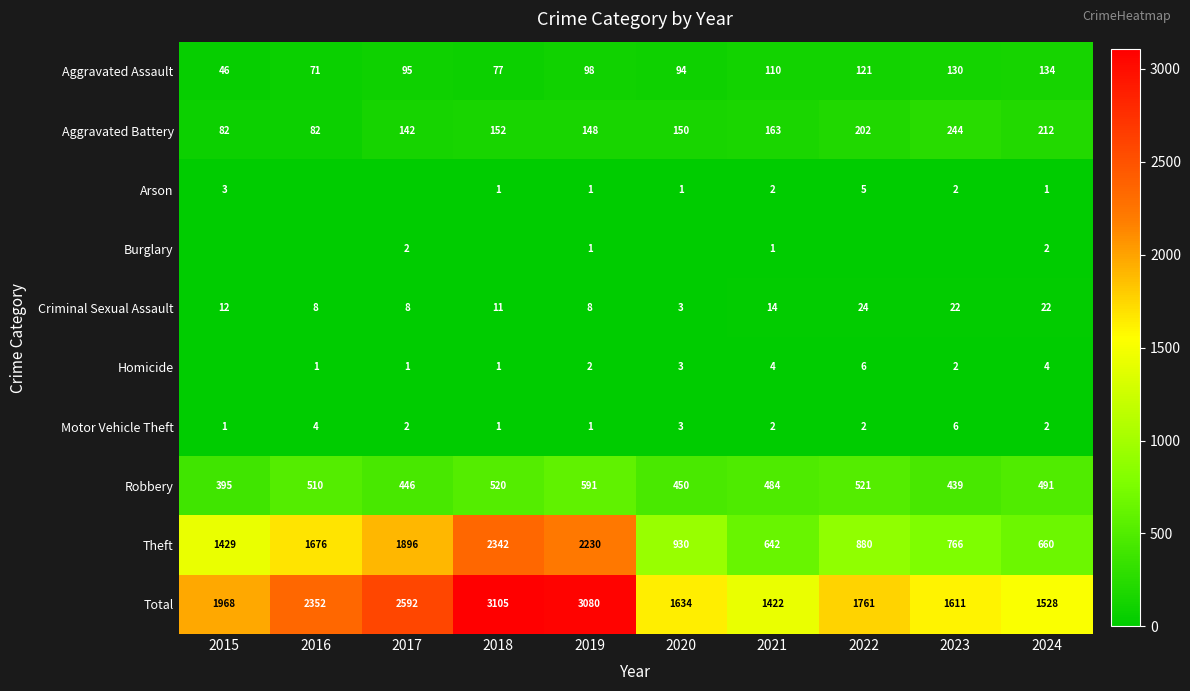

What is the spread (max minus min) of values at 2024?

1527